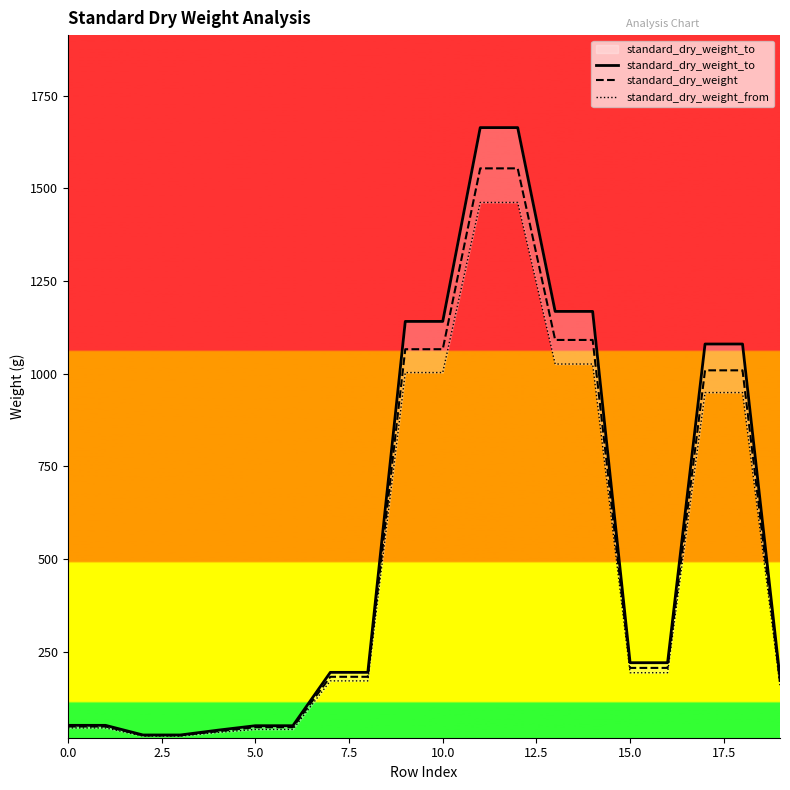

Which series changed the most between 14 and 18?

standard_dry_weight_to